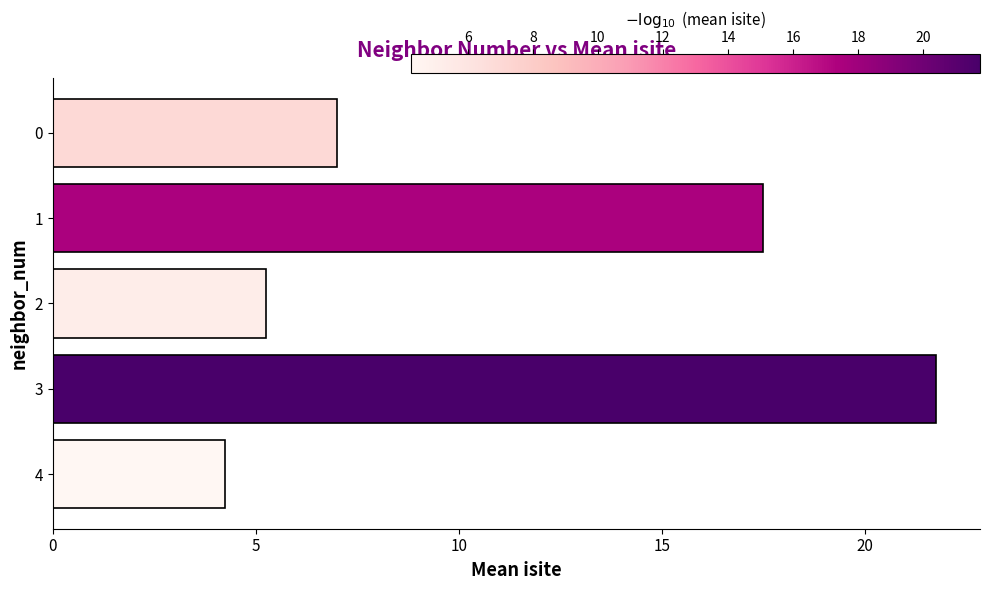

What is the ratio of the value at 1 to the value at 3?

0.8